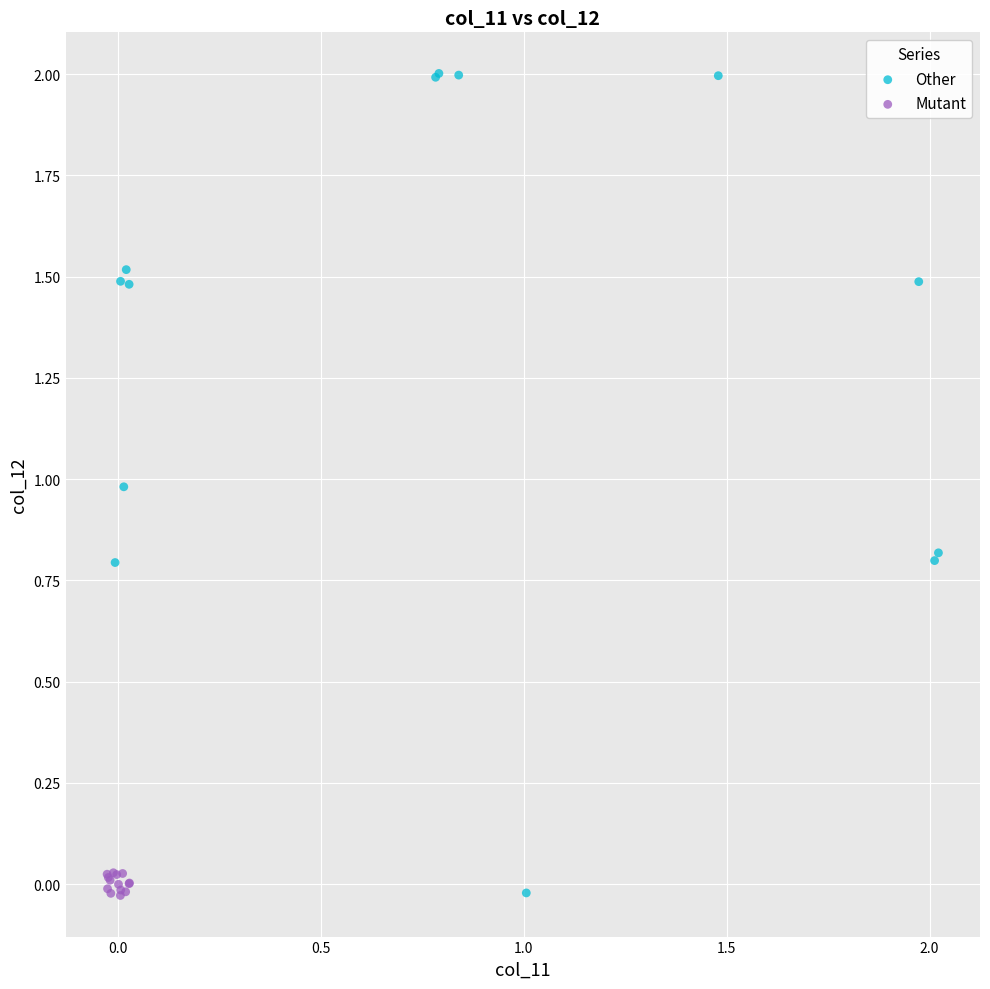

Which series has the widest spread of Y values?

Other